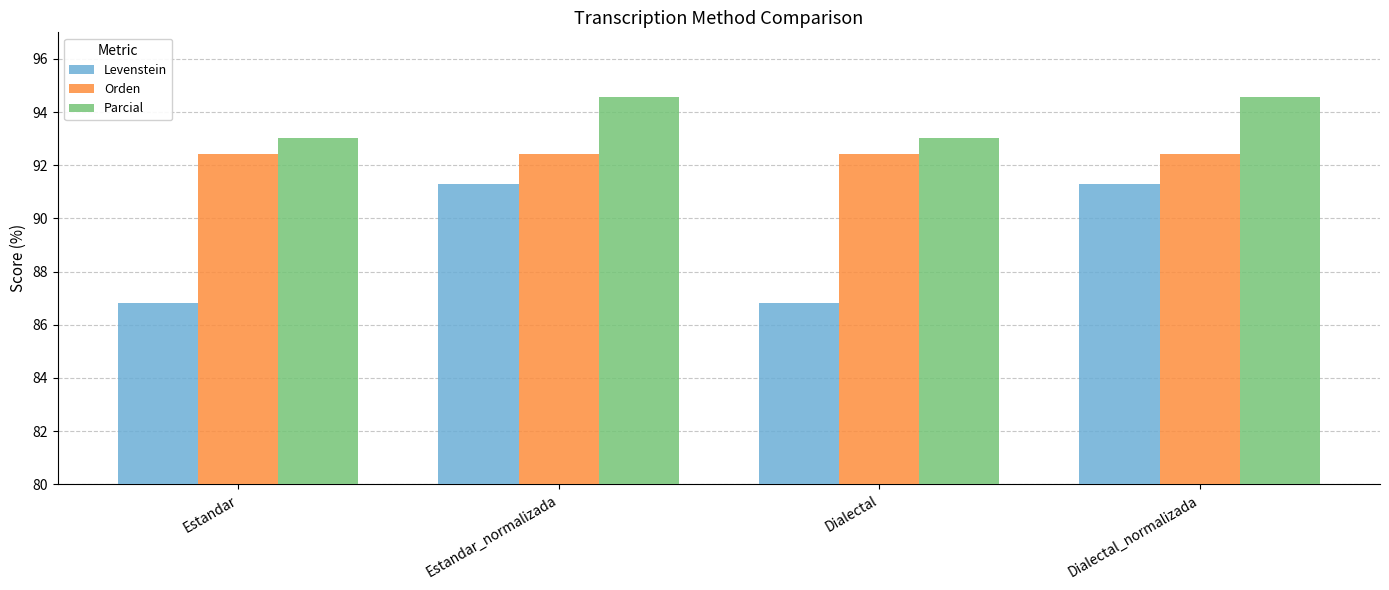

What is the total value across all series at Estandar?

272.3